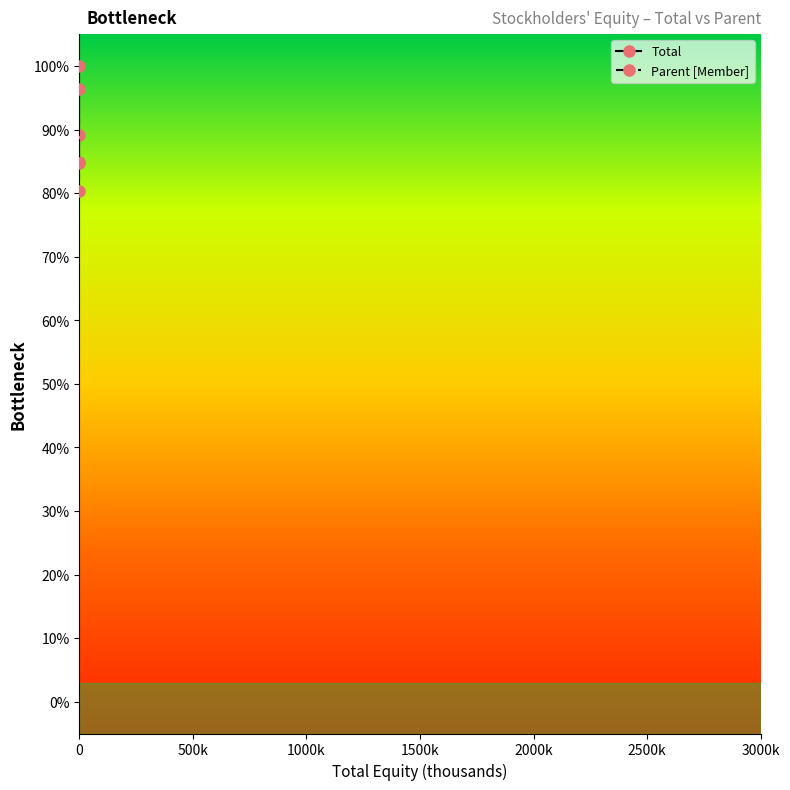

How many values in the Parent [Member] series exceed 84?

2